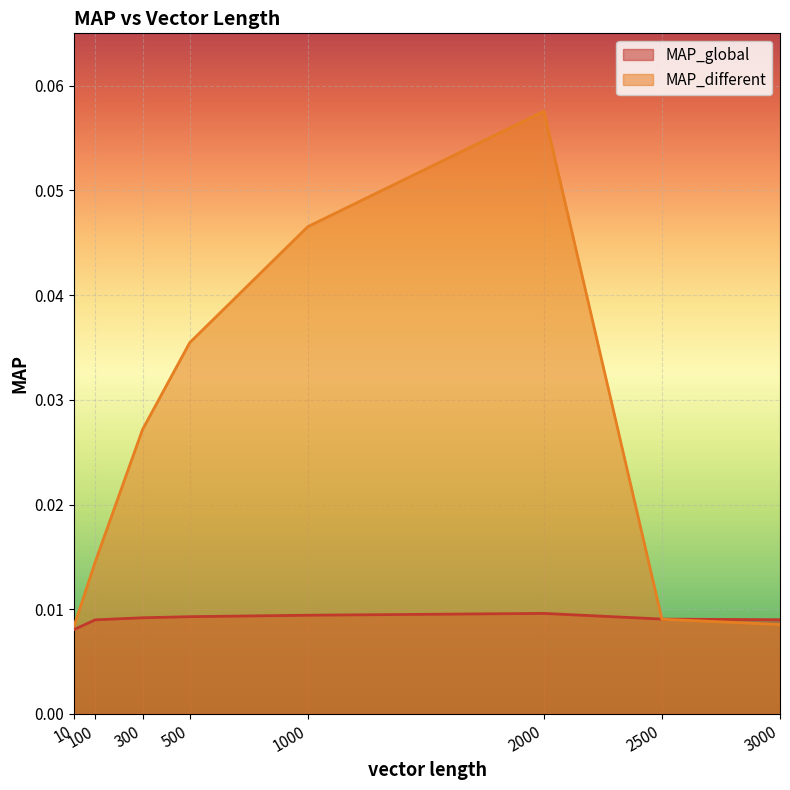

How many interior local peaks does the MAP_global series have?

1